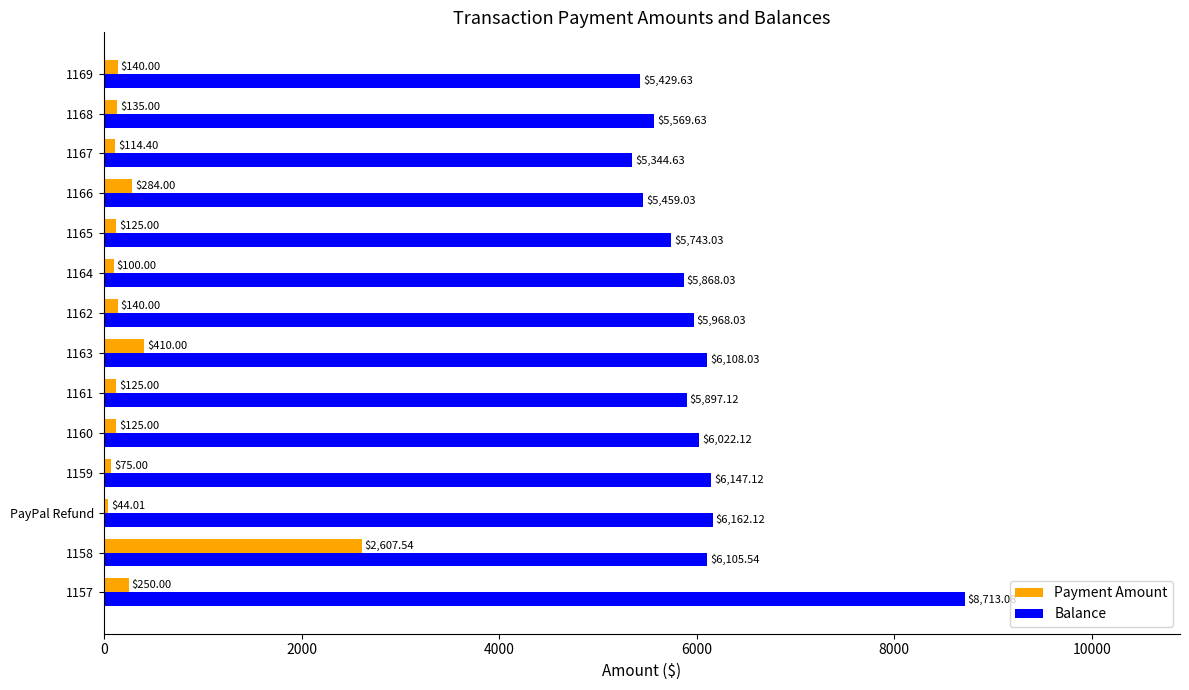

What are all the series names shown in the legend?

Payment Amount, Balance